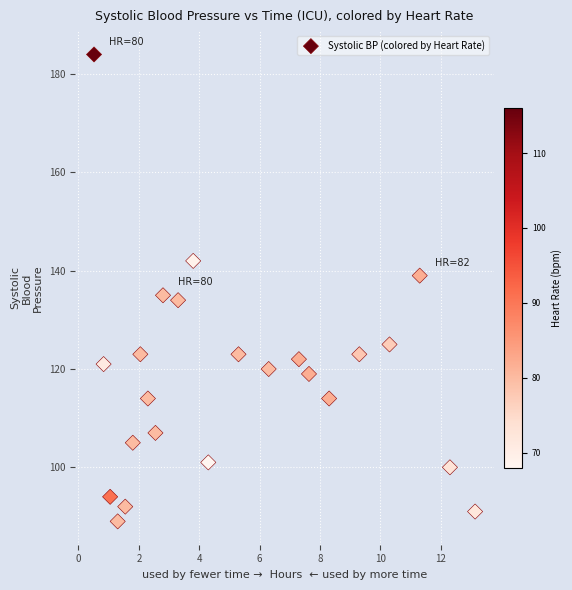

What is the range of Y values (max minus min)?

95